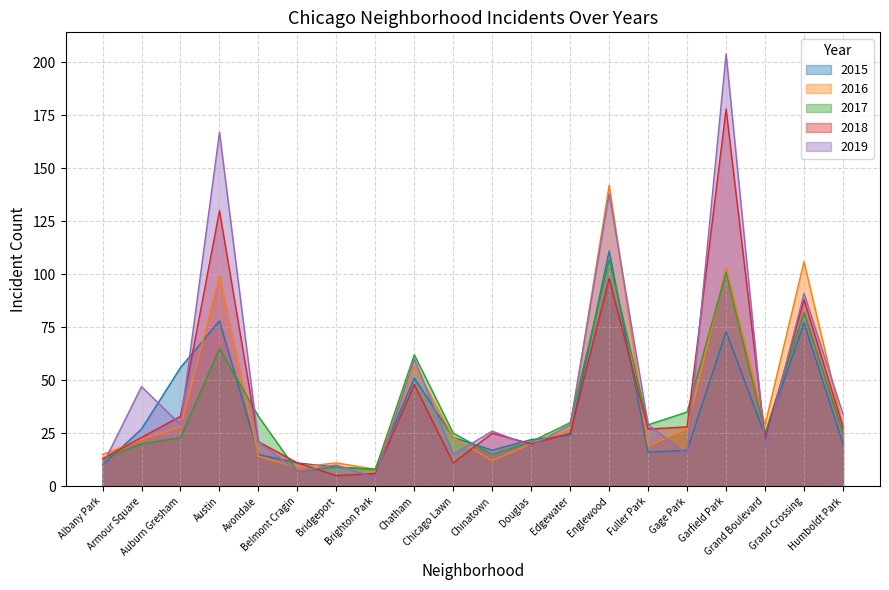

List the series in order of their peak value, lowest first.

2017, 2015, 2016, 2018, 2019